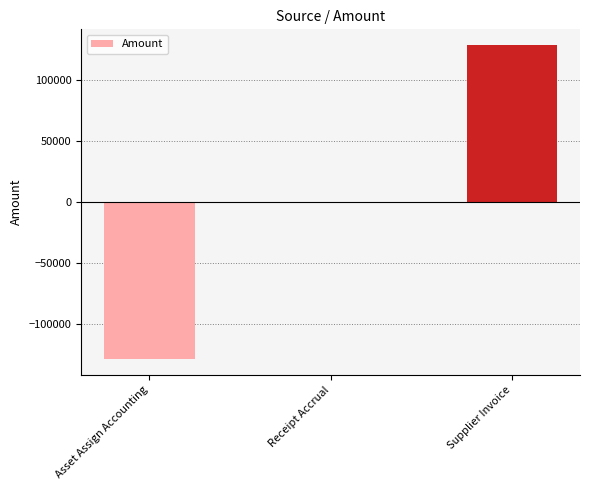

True or false: the data shows 220015.2 at Supplier Invoice.

False